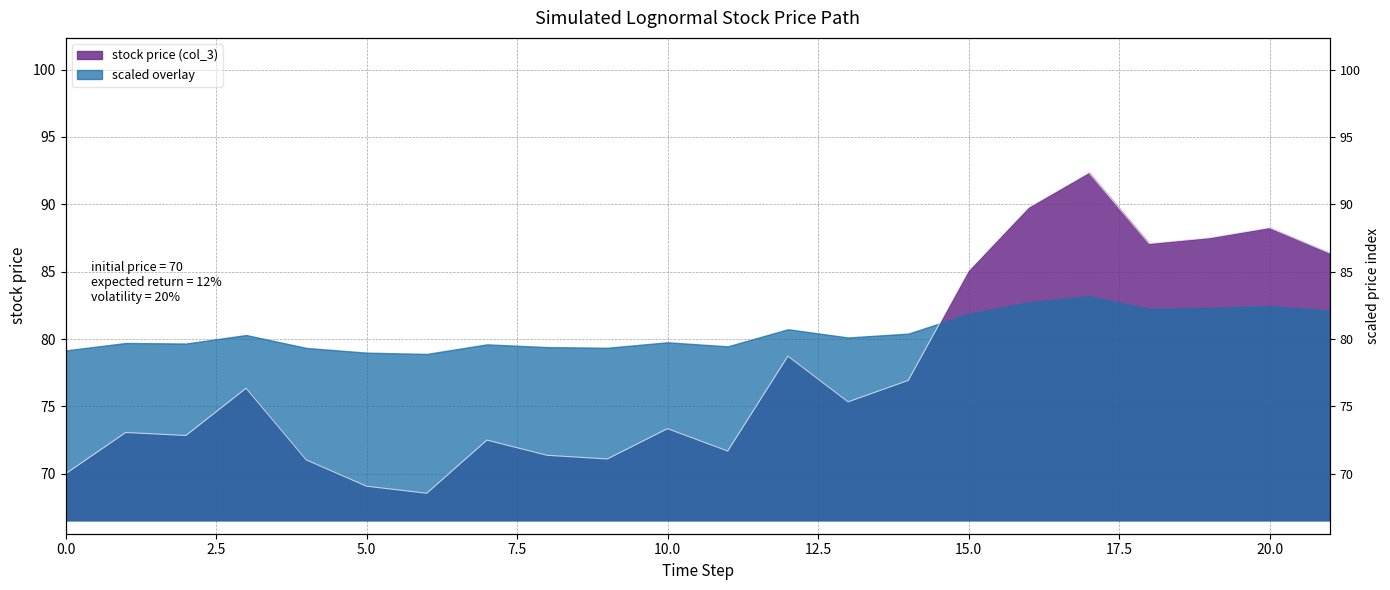

Reading right to left, what are all the values shown in this chart?

86.4	88.3	87.5	87.1	92.3	89.8	85.1	76.9	75.3	78.7	71.7	73.3	71.1	71.4	72.5	68.6	69.1	71.0	76.4	72.8	73.1	70.0